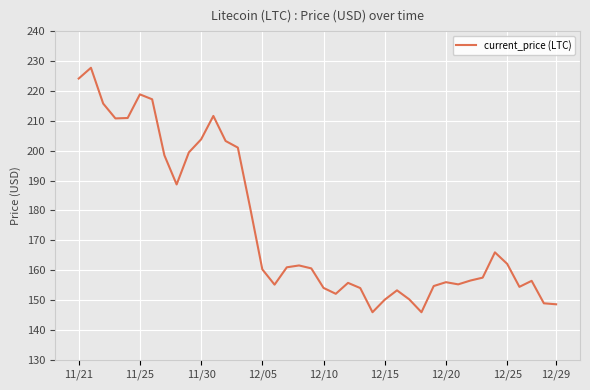

What is the maximum value shown in the chart?

227.7